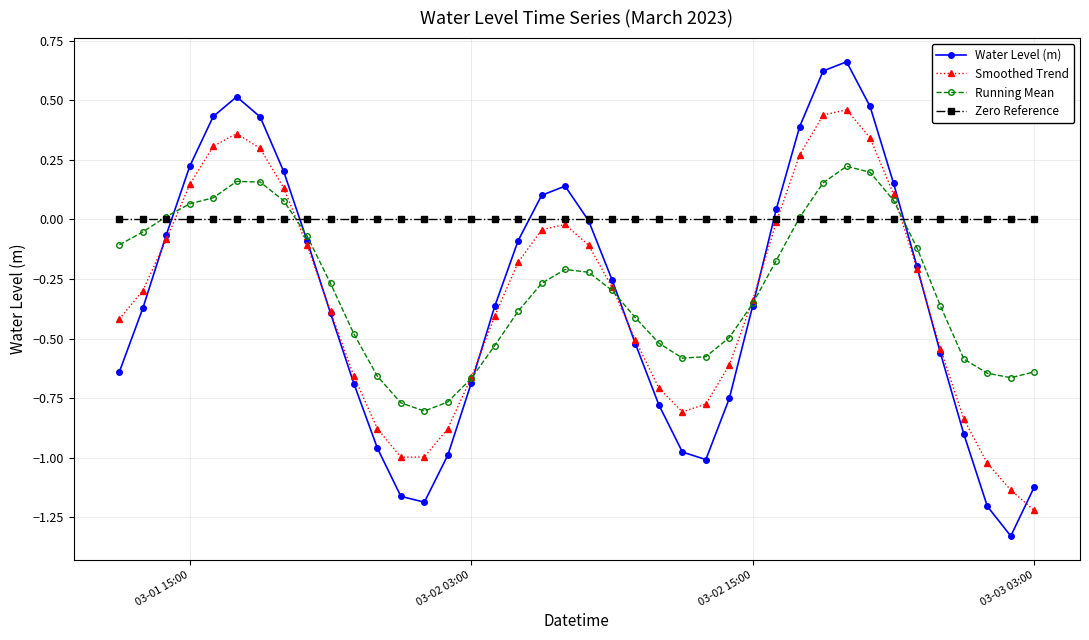

How many interior local peaks does the Smoothed Trend series have?

3